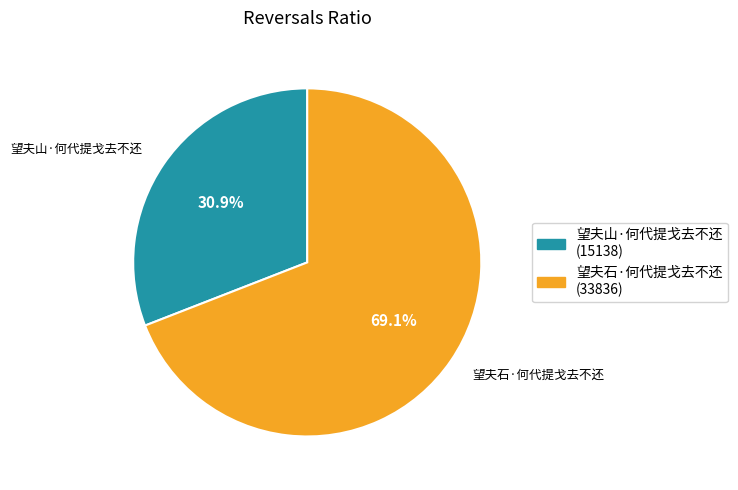

Count the number of slices in the pie.

2